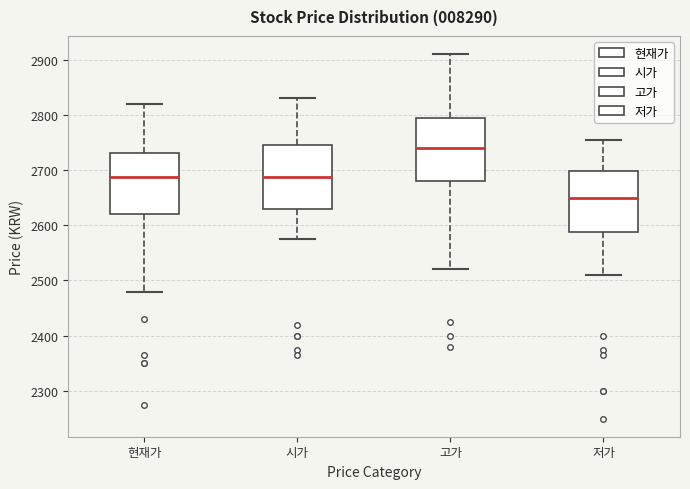

Which box's median line is the lowest?

저가